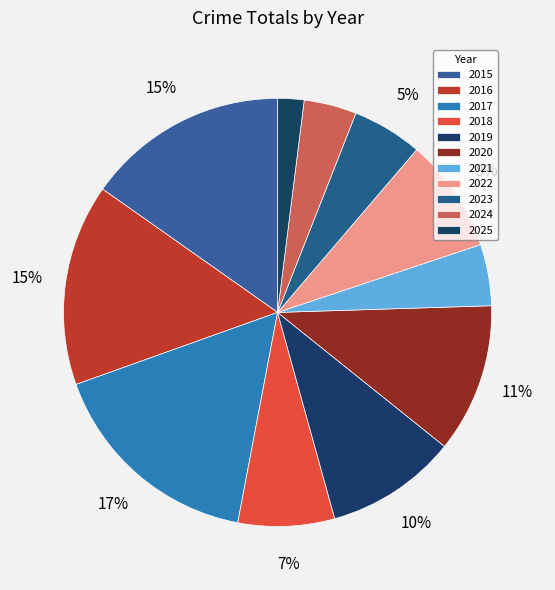

How many slices are in this pie chart?

11